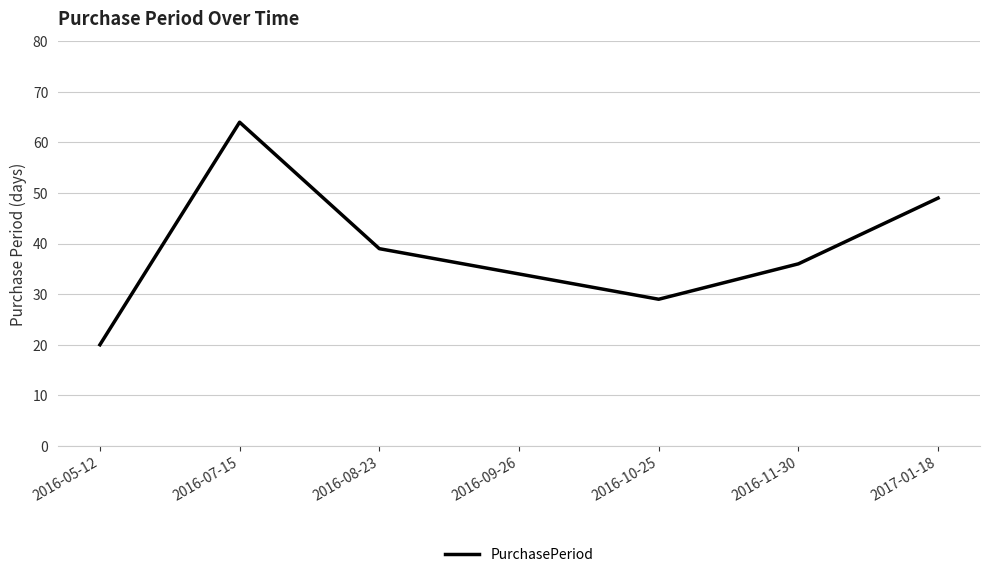

What is the change in value from 2016-08-23 to 2016-10-25?

-10